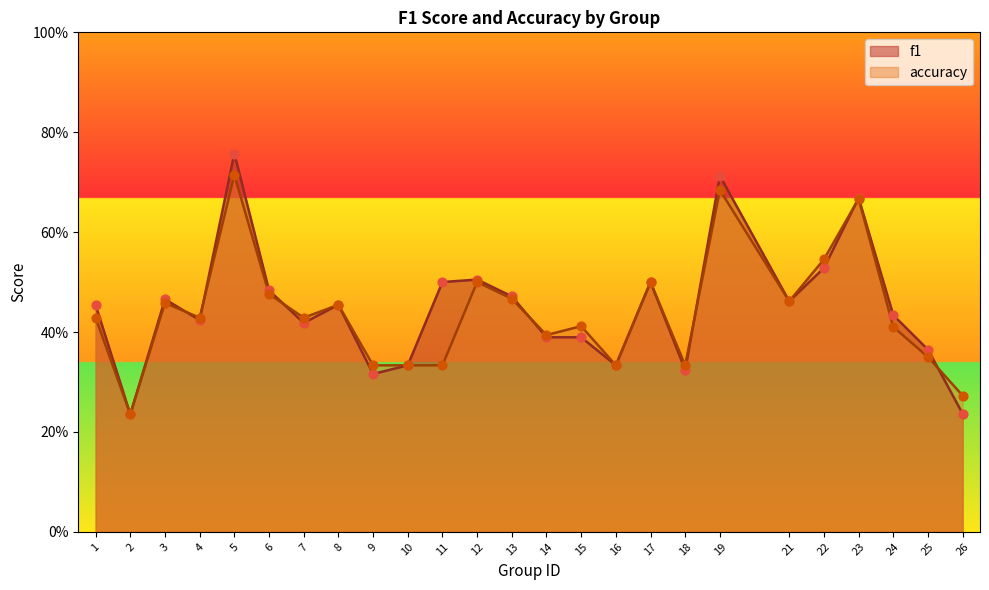

Which series has the largest Y range (max minus min)?

f1